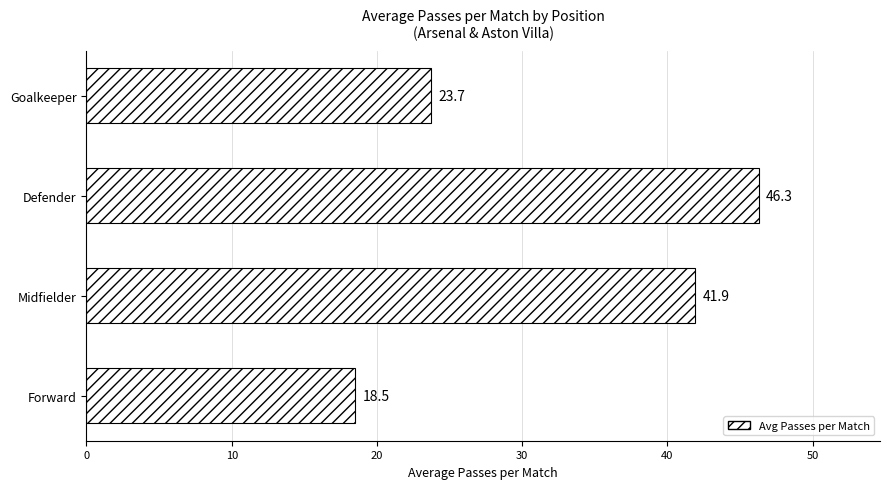

Approximately how many times larger is the value at Goalkeeper compared to Midfielder?

0.6